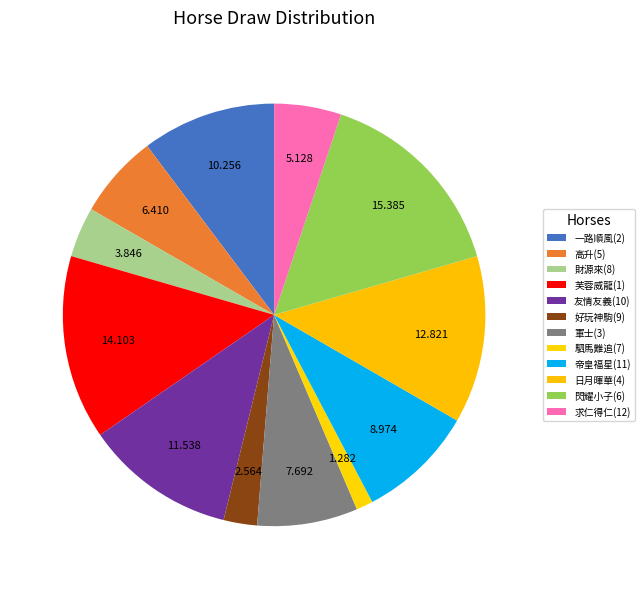

How many segments does this pie chart have?

12